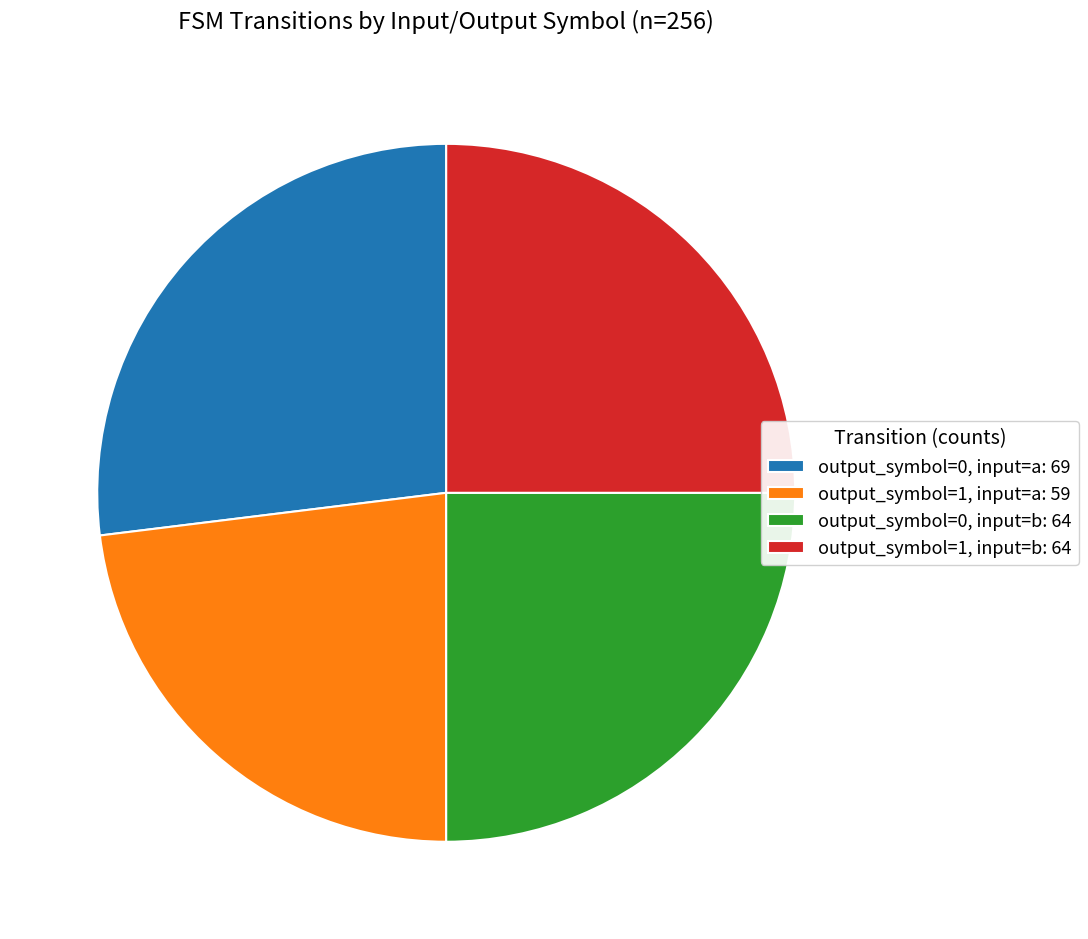

What is the ratio of the value at output_symbol=1, input=b to the value at output_symbol=0, input=b?

1.0